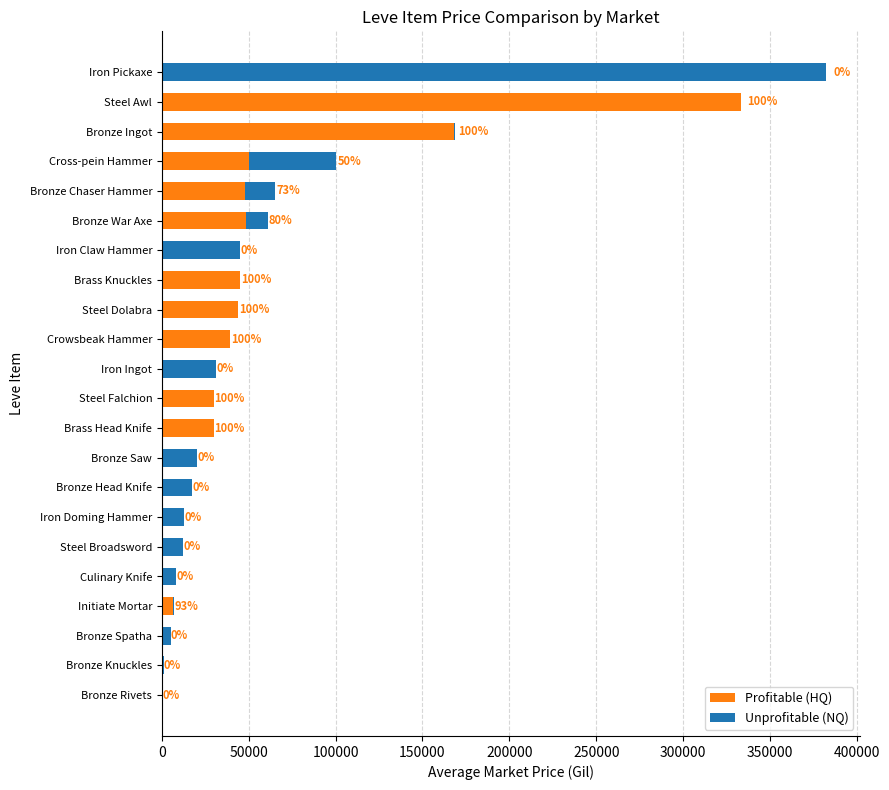

What are all the series names shown in the legend?

Profitable (HQ), Unprofitable (NQ)